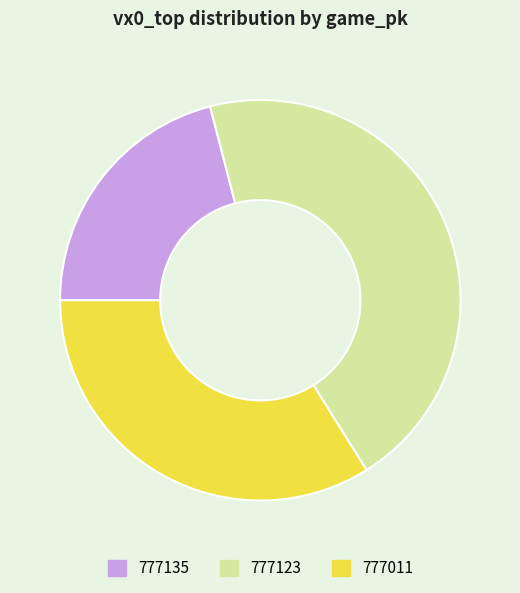

Does 777011 account for over 50% of the chart?

No